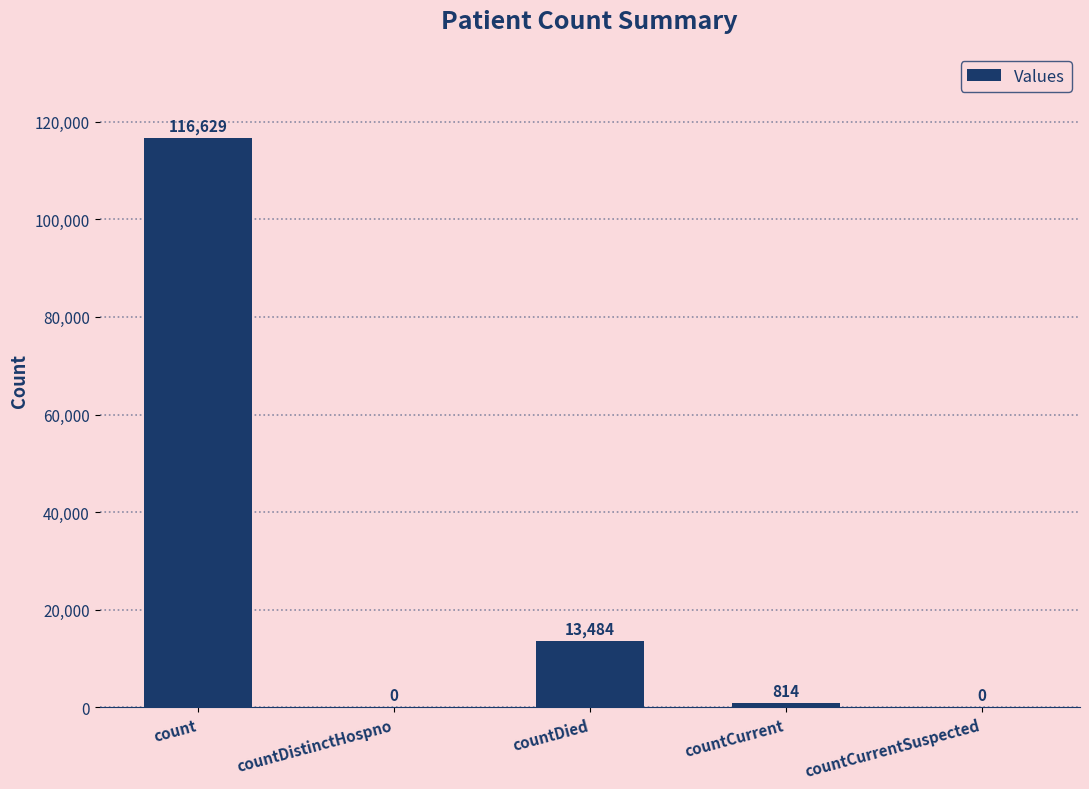

What is the greatest value displayed?

116629